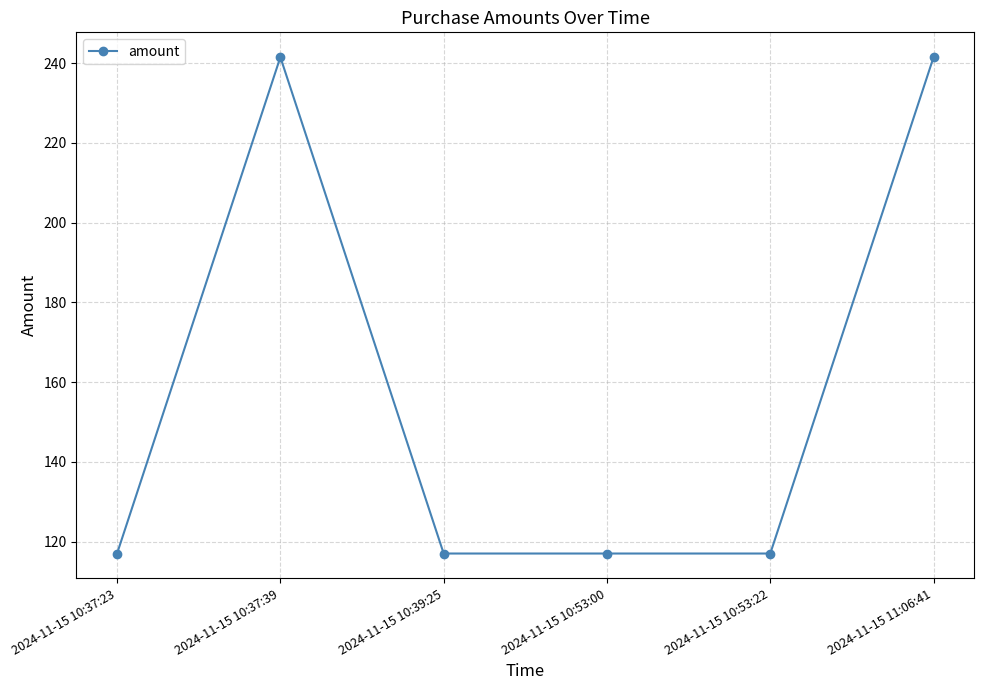

What is the sum of the values at 2024-11-15 10:53:22 and 2024-11-15 10:37:23?

234.0